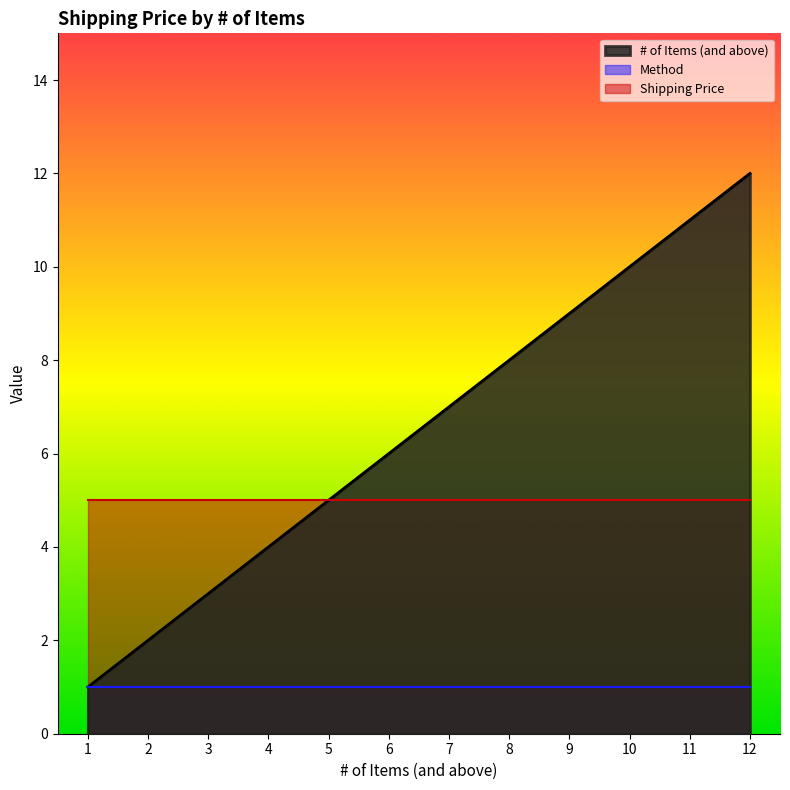

What is the value of the # of Items (and above) point at the 1st from the left?

1